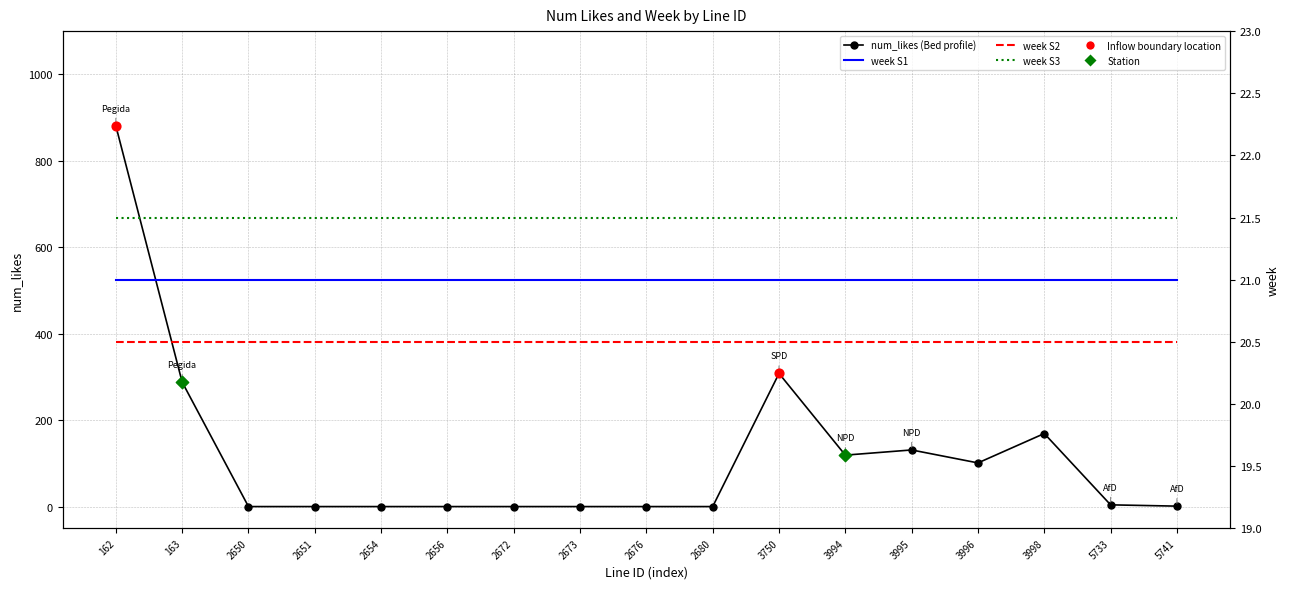

What is the change in value from 163 to 3750?

+20